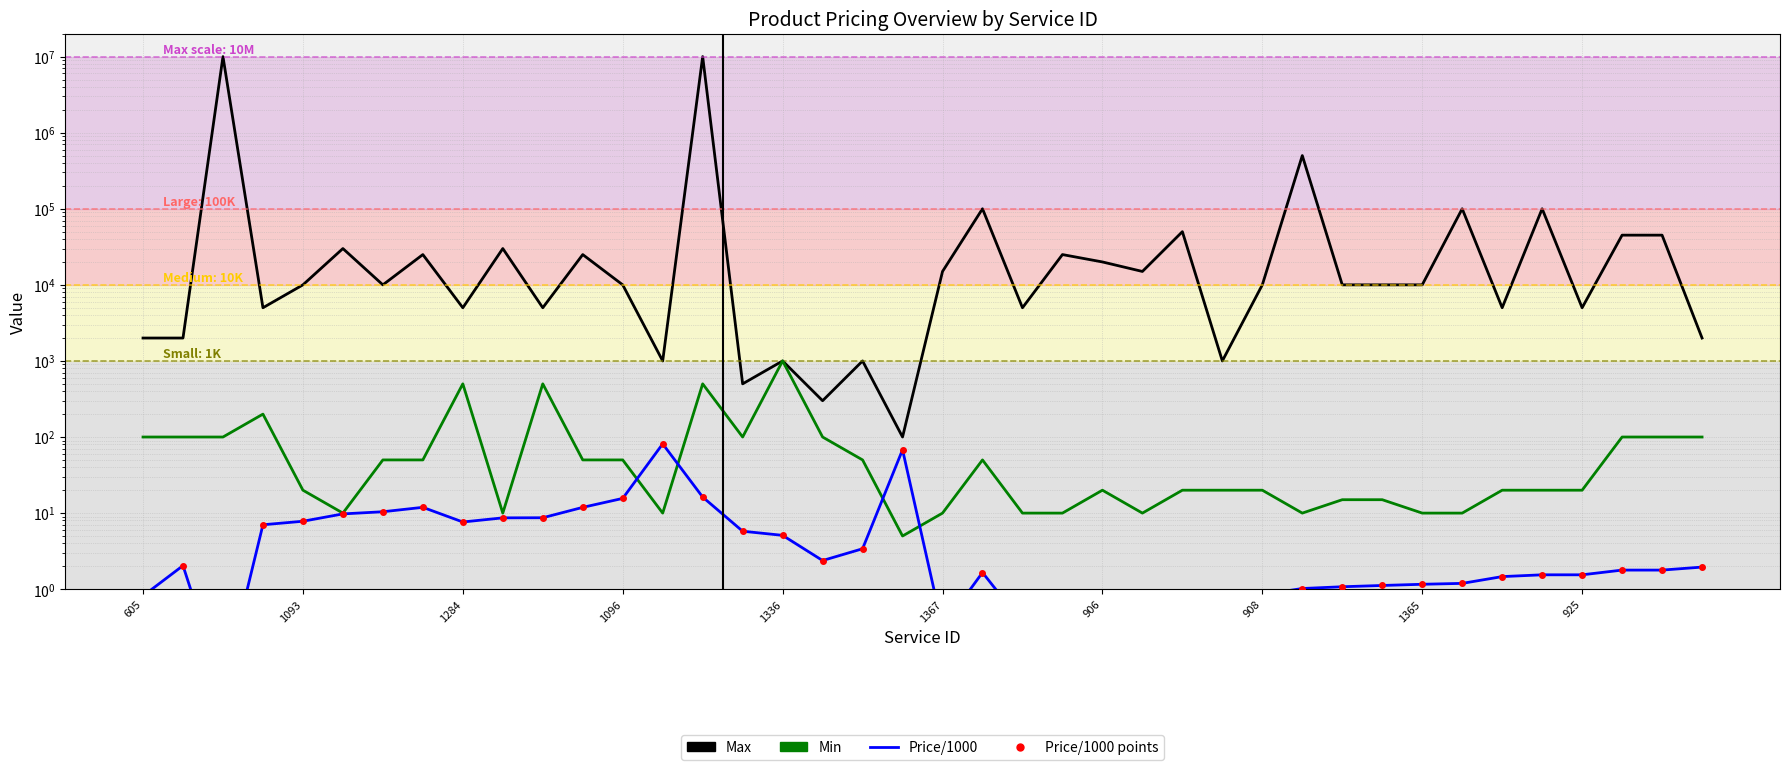

How many interior local valleys does the Price/1000 series have?

5